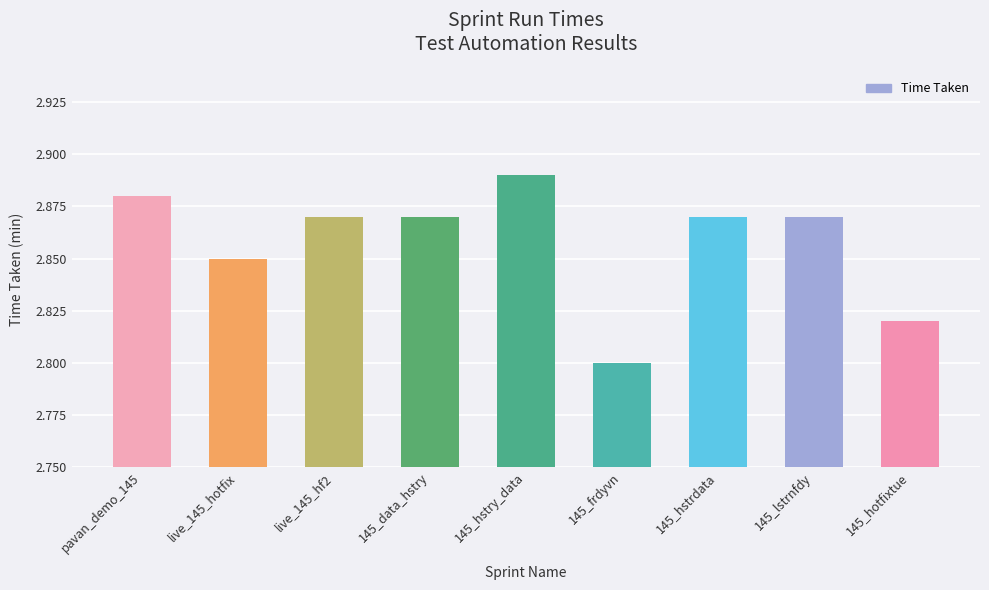

Between 145_hstrdata and live_145_hotfix, which is larger?

145_hstrdata